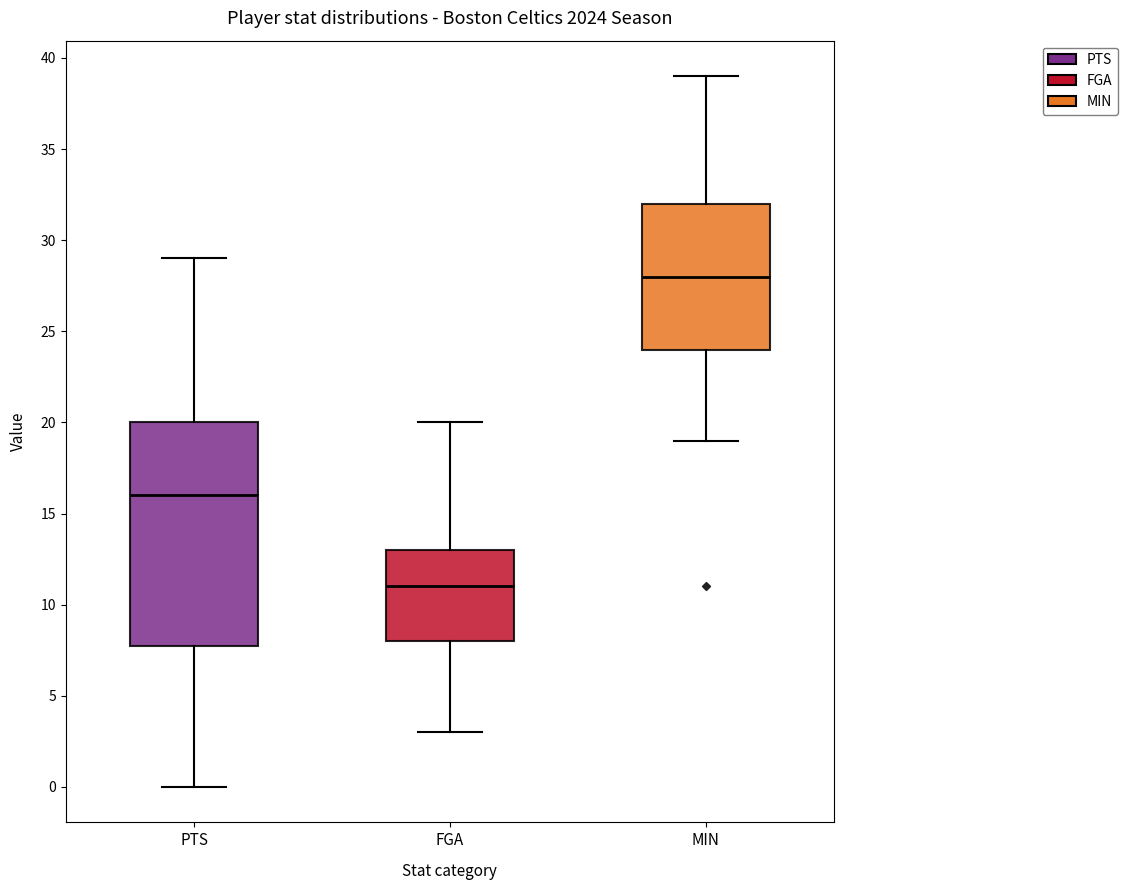

Where does the median line of the box for MIN sit on the y-axis? The values are not printed on the chart, so give them approximately, as read against the axis.

28